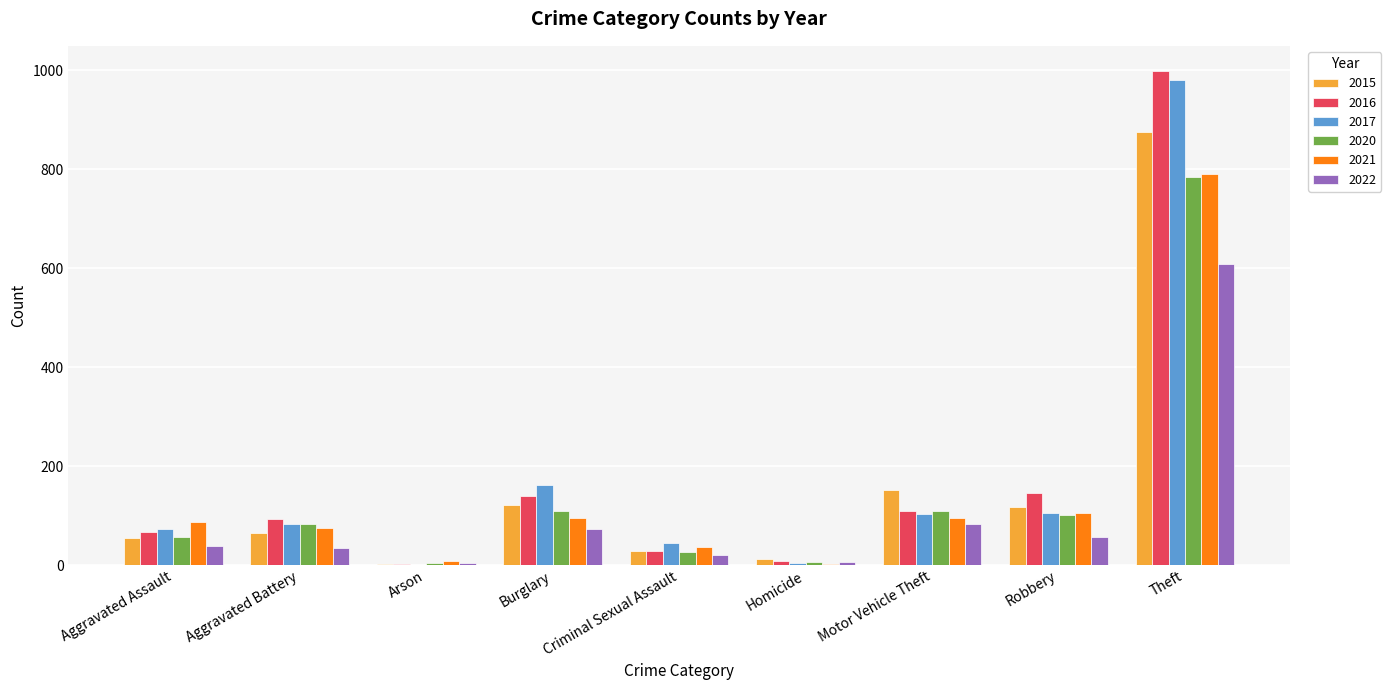

What is the sum of the 2015 values at Aggravated Battery and Theft?

938